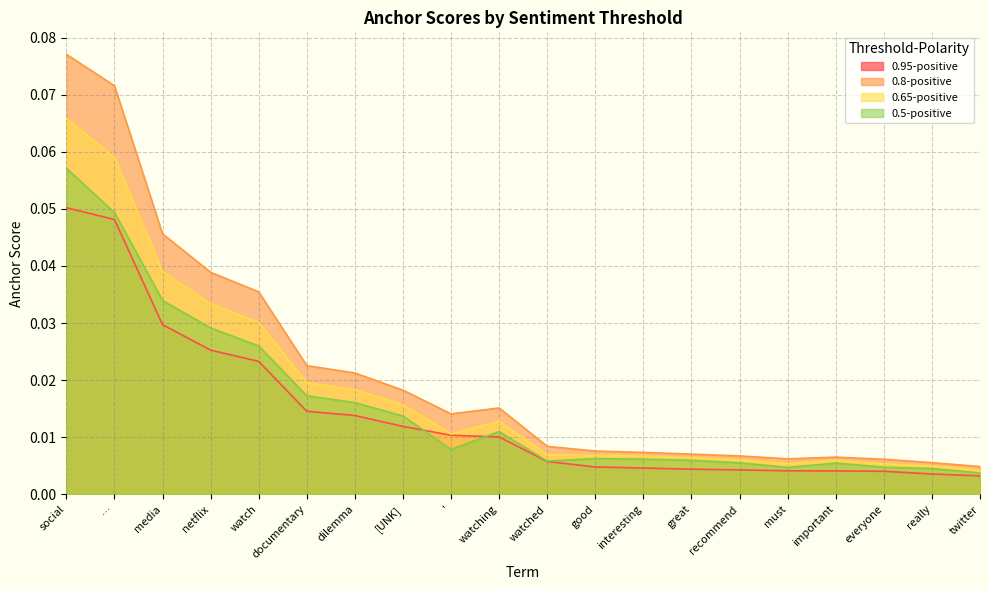

What position from the left is '?

9